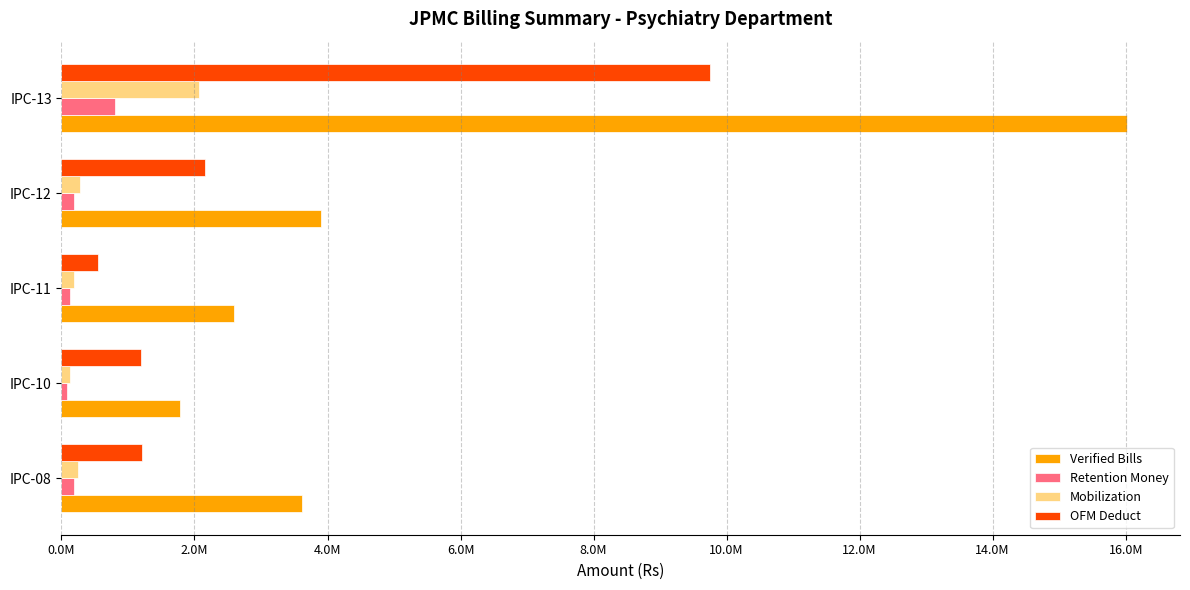

What are all the series names shown in the legend?

Verified Bills, Retention Money, Mobilization, OFM Deduct